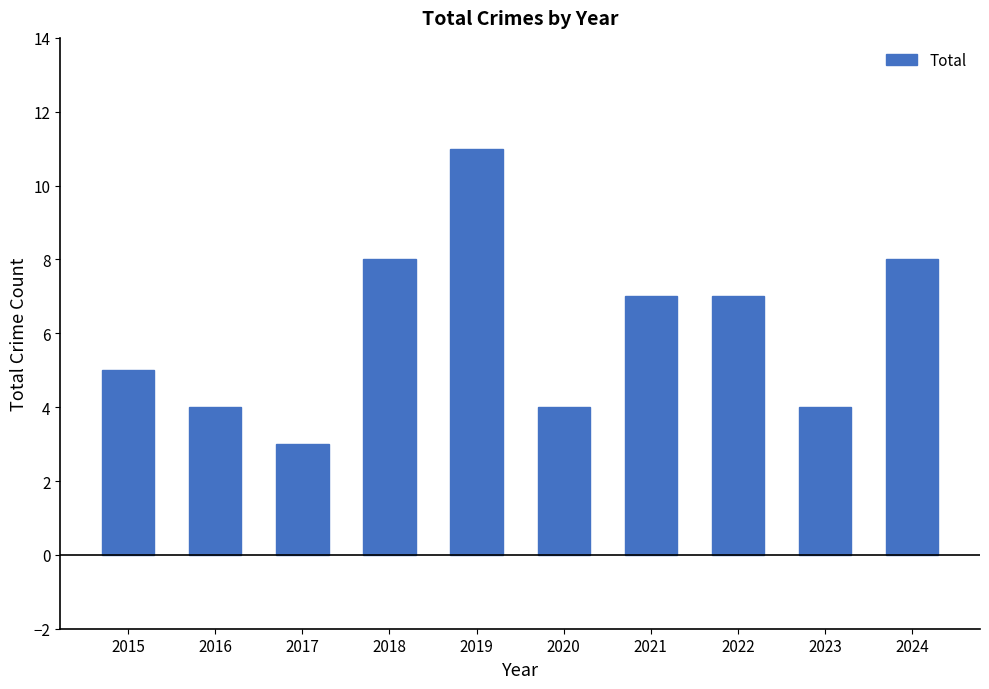

How many data points are less than 7?

5